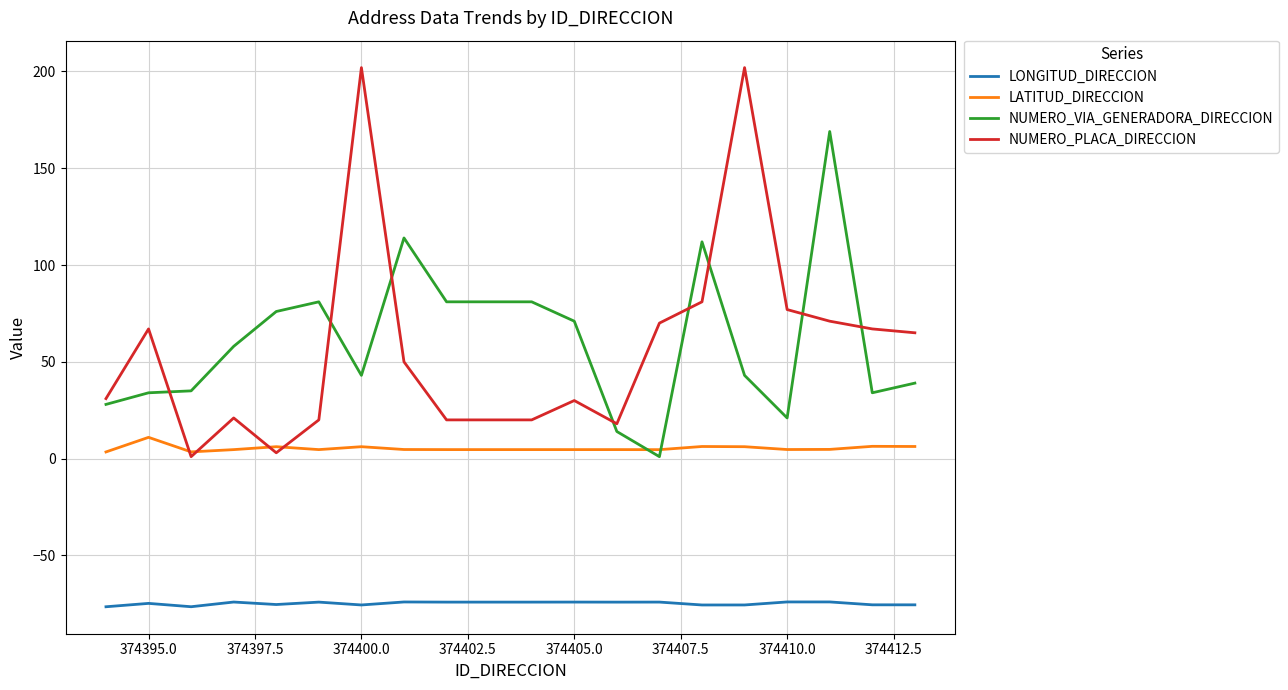

True or false: NUMERO_PLACA_DIRECCION and LONGITUD_DIRECCION intersect in this chart.

False